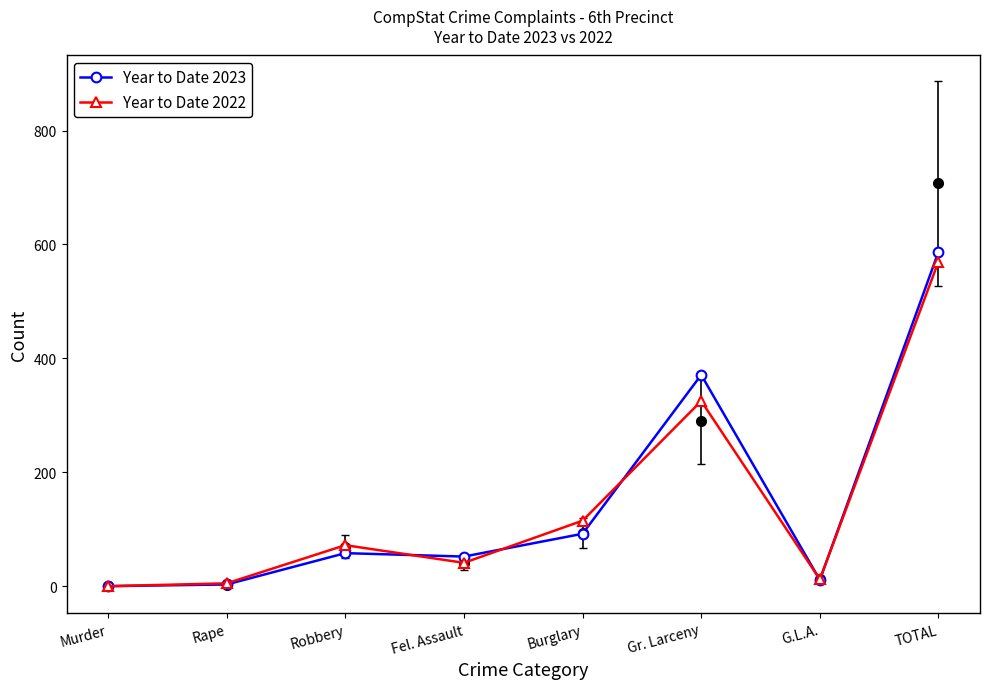

True or false: Year to Date 2023 has more than 2 interior local peaks.

False